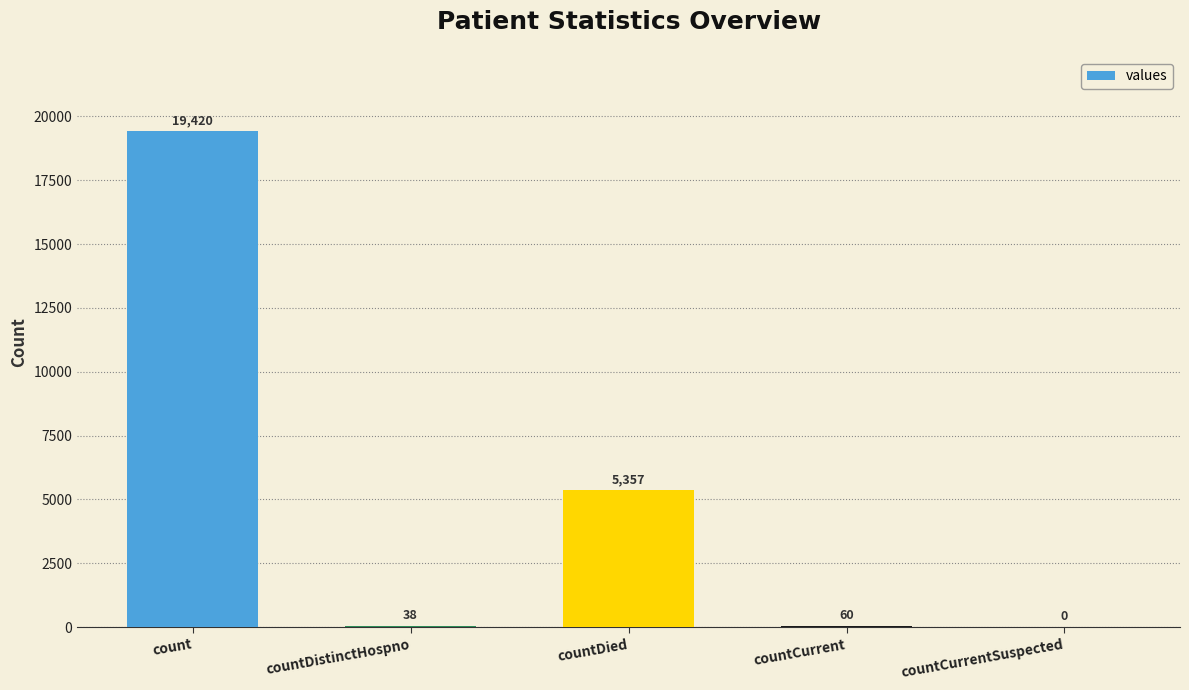

What is the maximum value shown in the chart?

19420